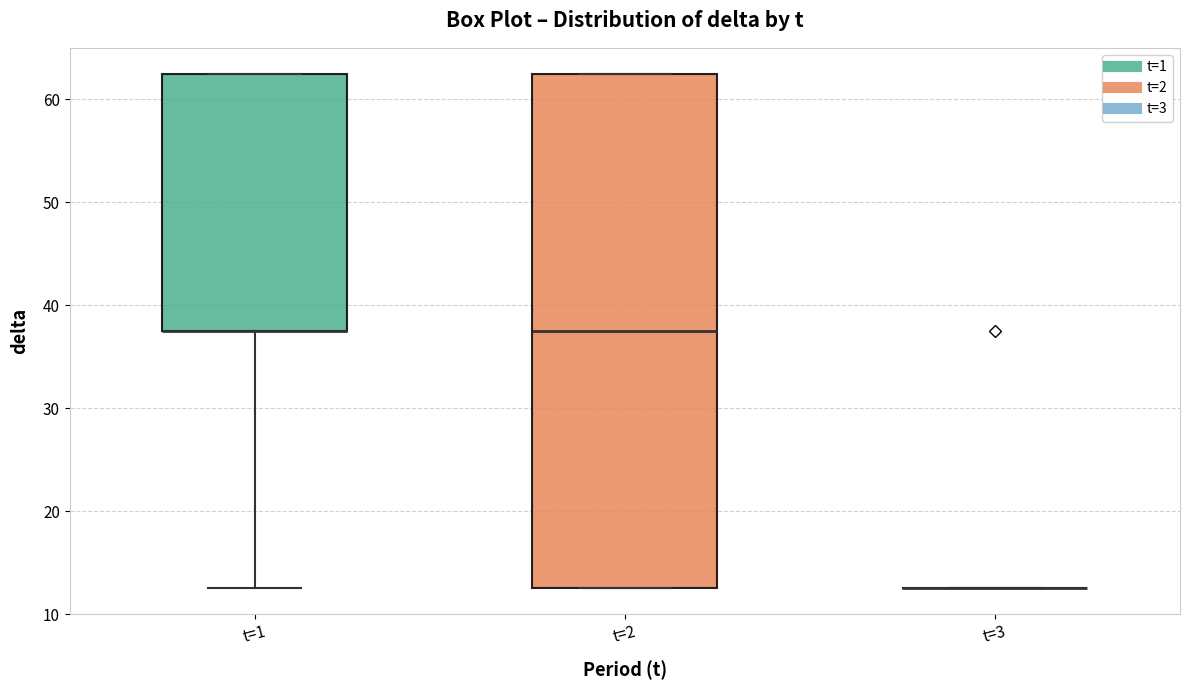

Reading left to right, read every box against the y-axis: the position of its median line, the range the box covers, and the ends of its whiskers. The values are not printed on the chart, so give them approximately, as read against the axis.

t=1: median 38 (drawn on the box's lower edge), box 38 to 63, whiskers 13 to 63
t=2: median 38, box 13 to 63, whiskers 13 to 63
t=3: box collapsed to a line at 13, whiskers 13 to 13